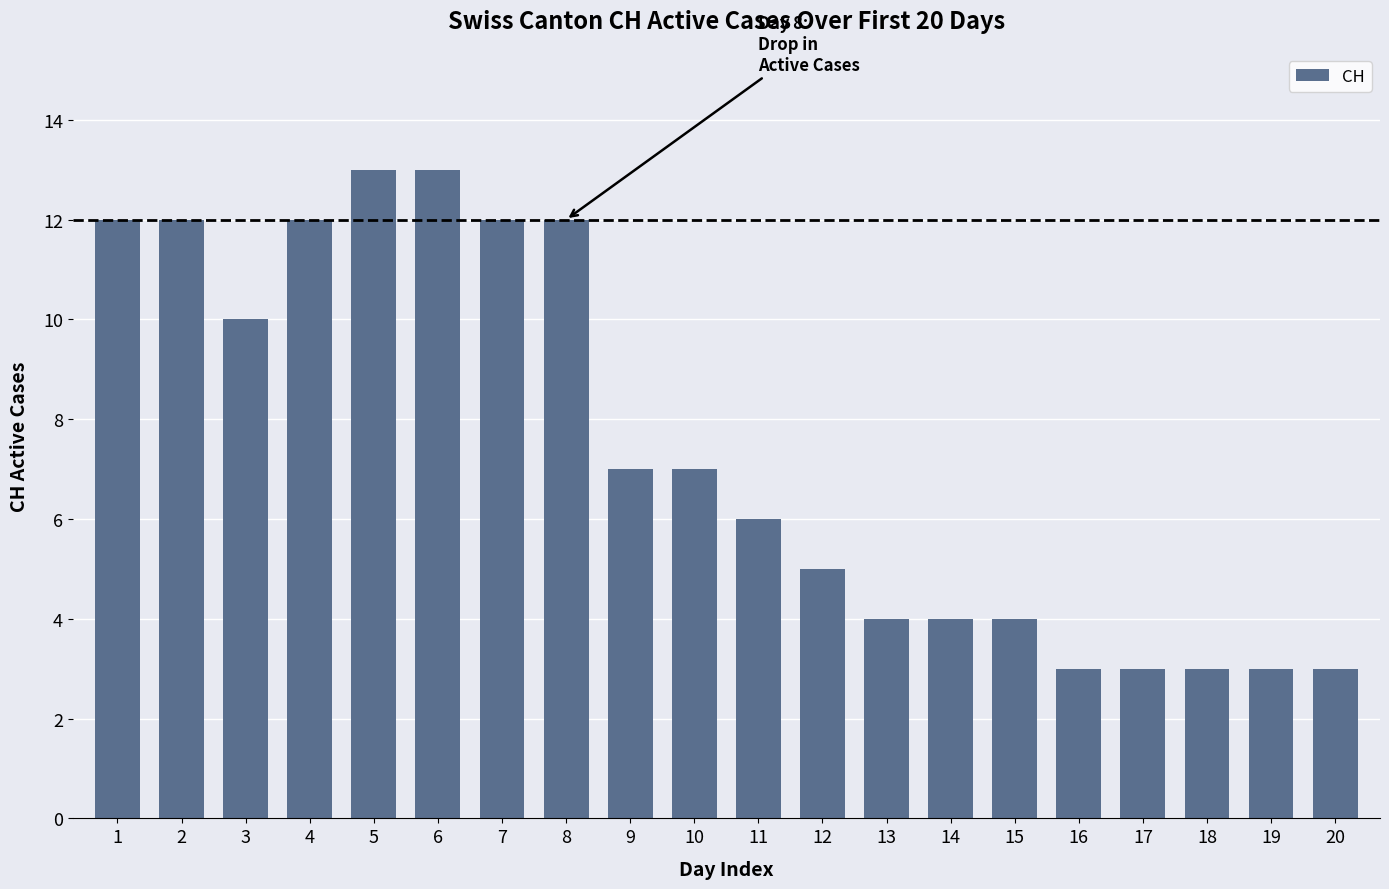

What is the sum of all values?

148